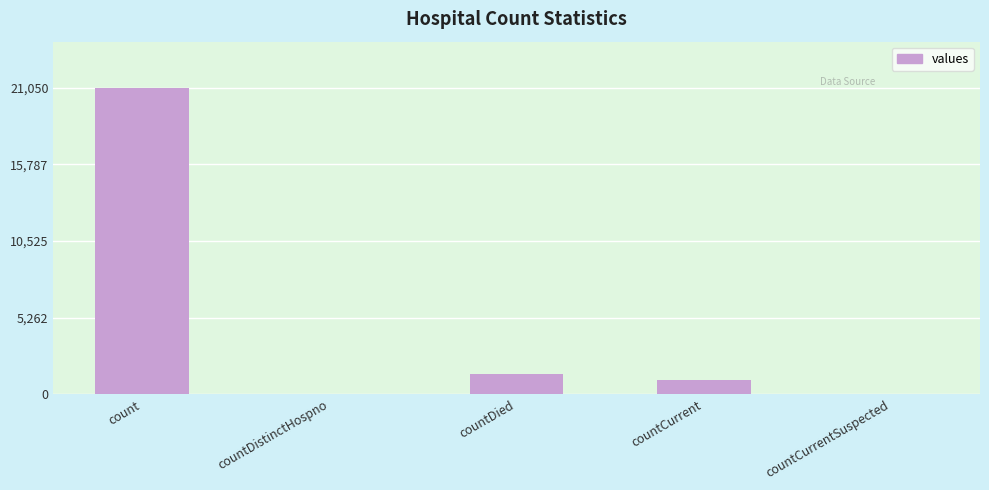

Where is the data nearest to the value 10525?

countDied